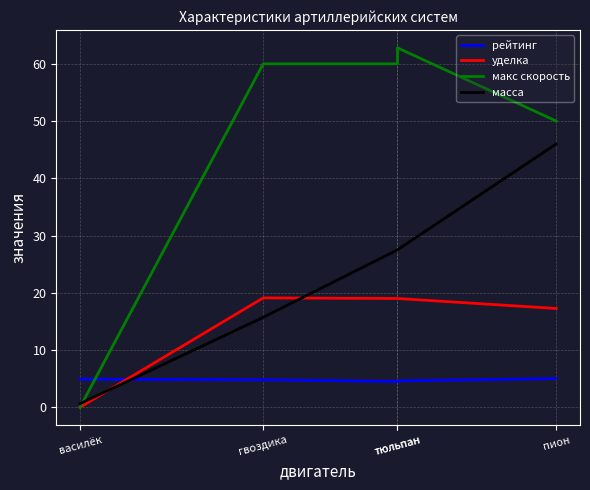

What are all the series names shown in the legend?

рейтинг, уделка, макс скорость, масса